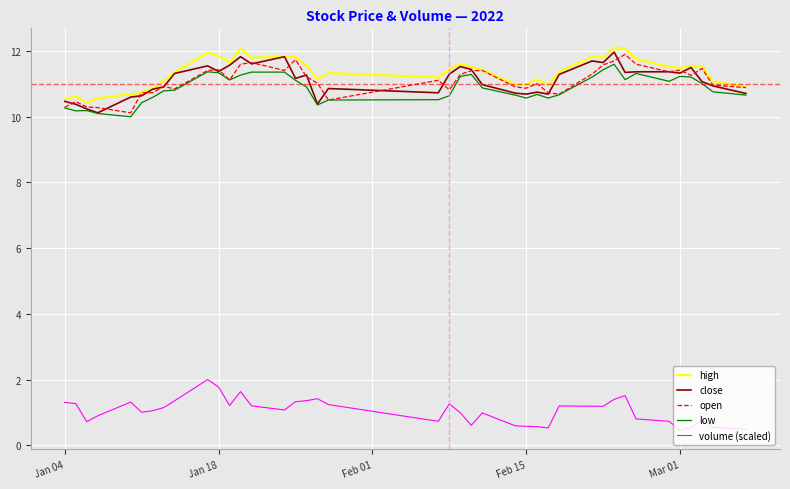

How many distinct data groups are displayed?

5